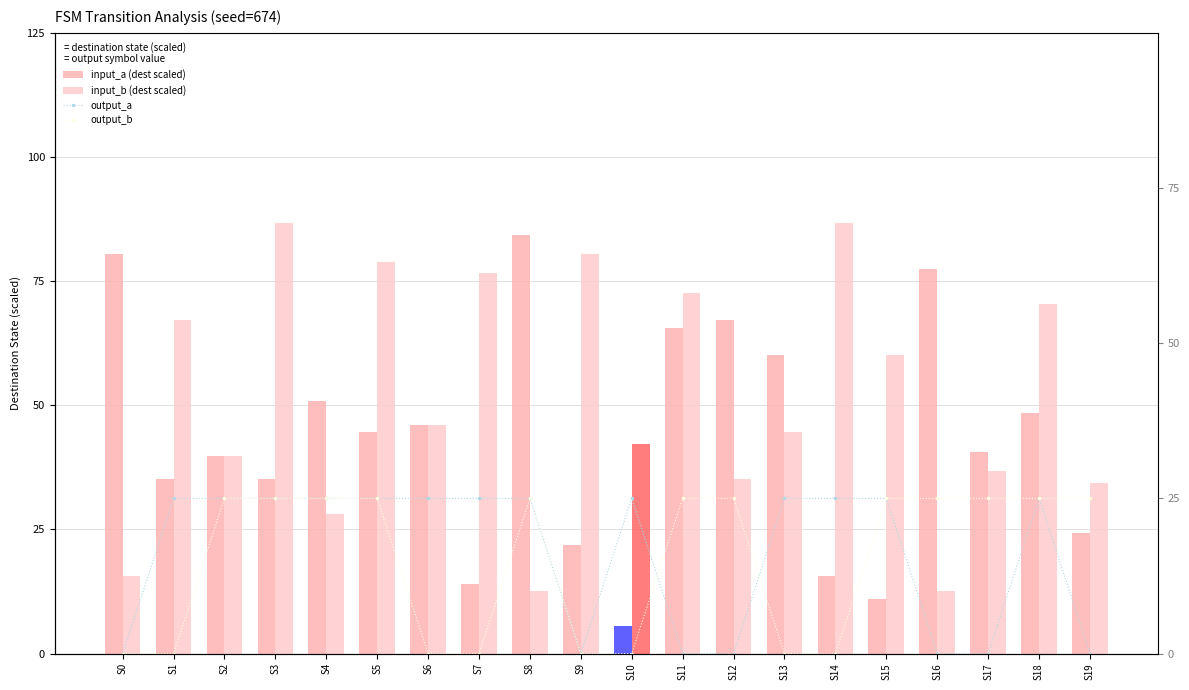

Rank the categories by input_b (dest scaled) value from highest to lowest.

S3, S14, S9, S5, S7, S11, S18, S1, S15, S6, S13, S10, S2, S17, S12, S19, S4, S0, S8, S16